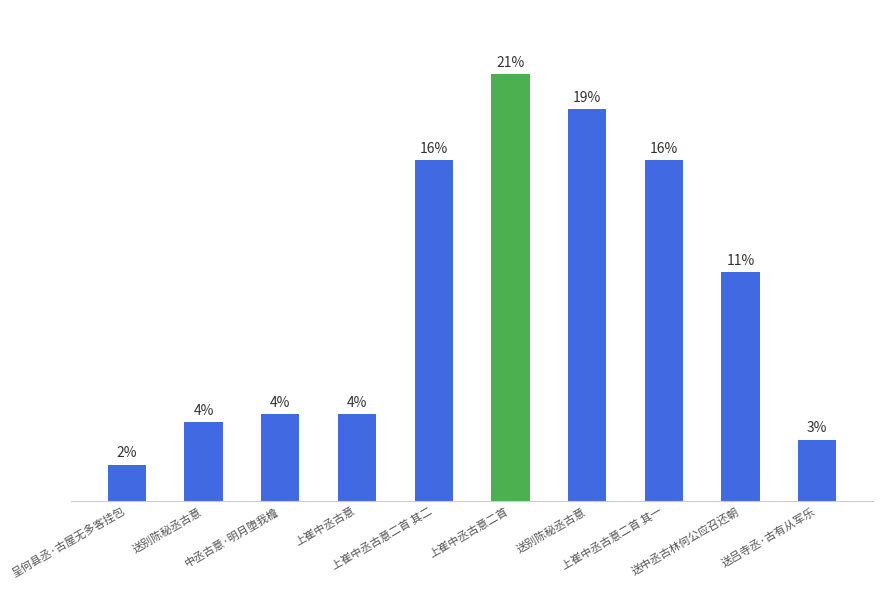

True or false: the data shows 1019541 at 送别陈秘丞古意.

True